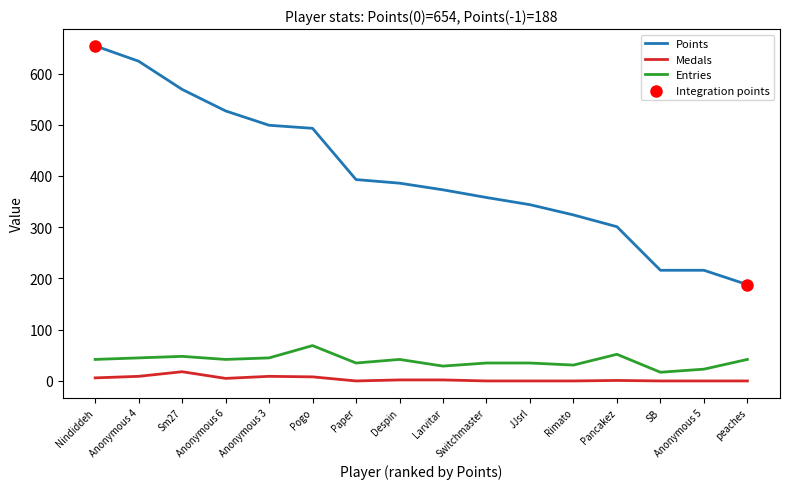

What is the total value across all series at peaches?

230